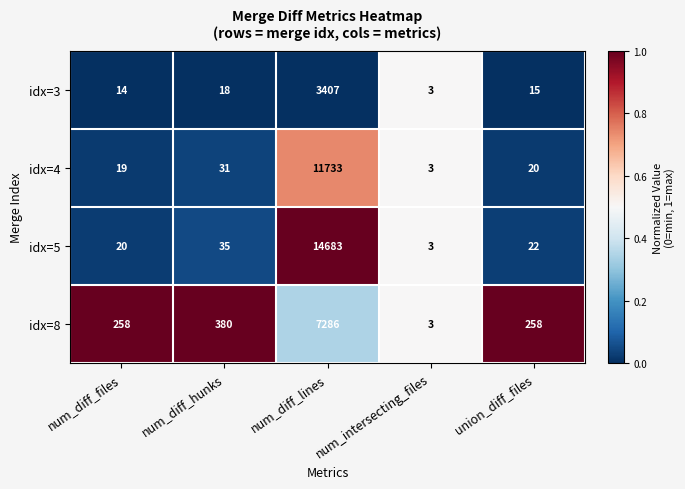

At which category is the sum across all series the highest?

num_diff_lines